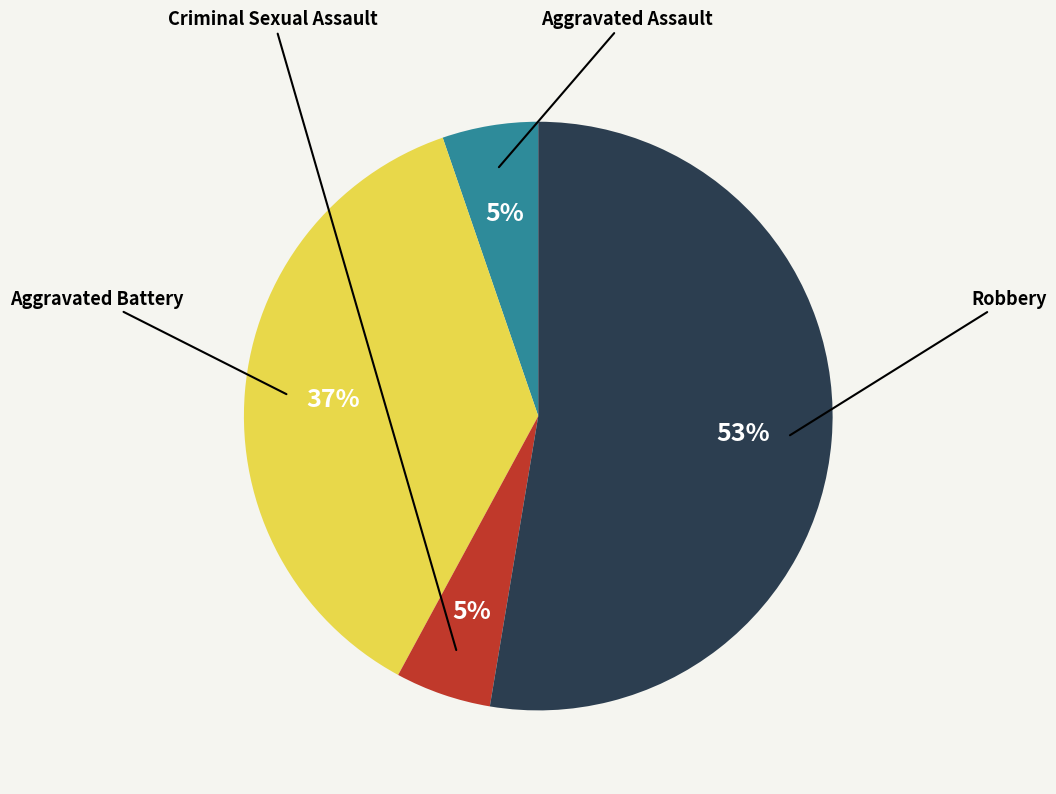

Is there any slice that represents more than half of the pie?

Yes